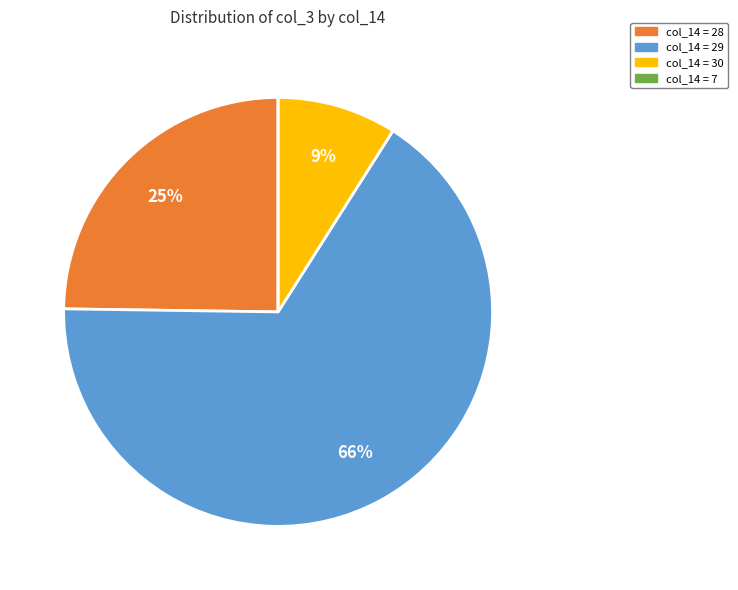

Is there any slice that represents more than half of the pie?

Yes